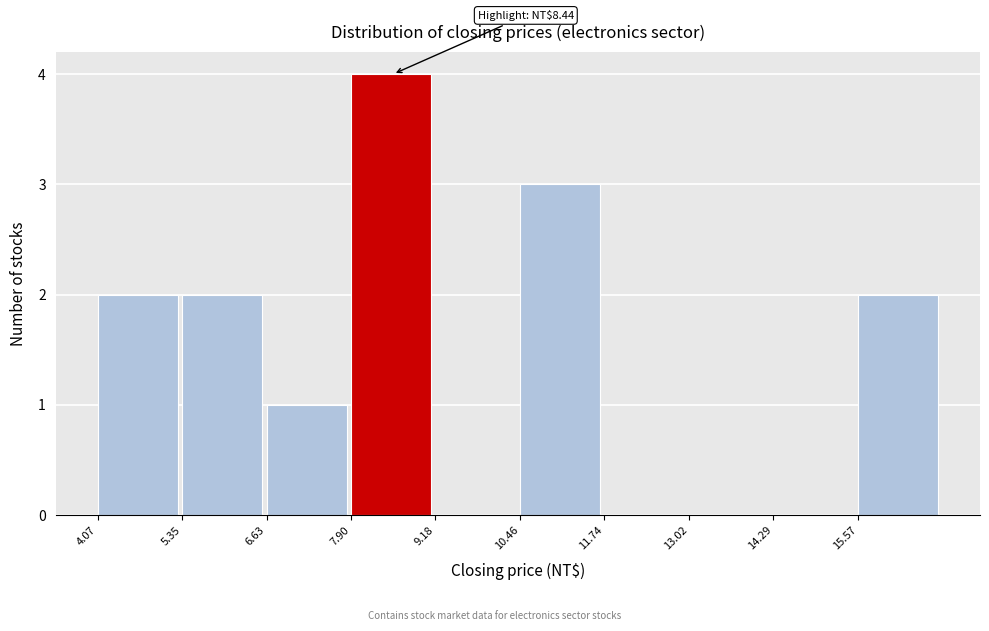

Which range on the x-axis has the tallest bar?

8.0 to 9.2